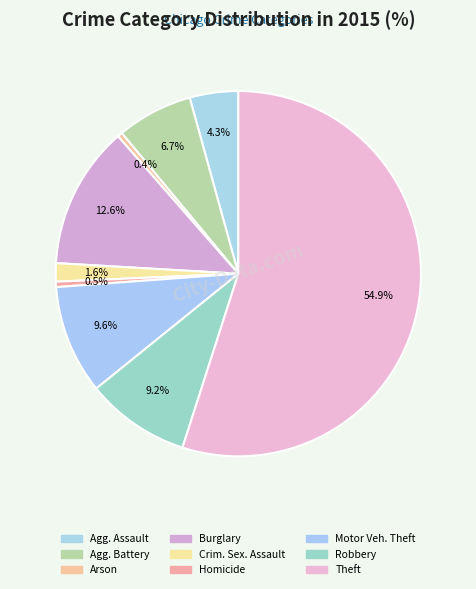

Rank the categories by value from lowest to highest.

Arson, Homicide, Criminal Sexual Assault, Aggravated Assault, Aggravated Battery, Robbery, Motor Vehicle Theft, Burglary, Theft